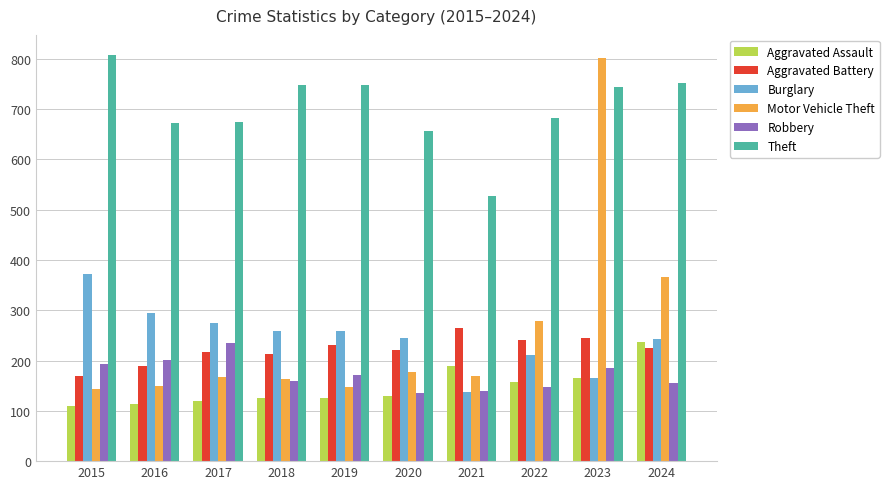

What is the value of the Robbery bar at the 8th from the left?

148